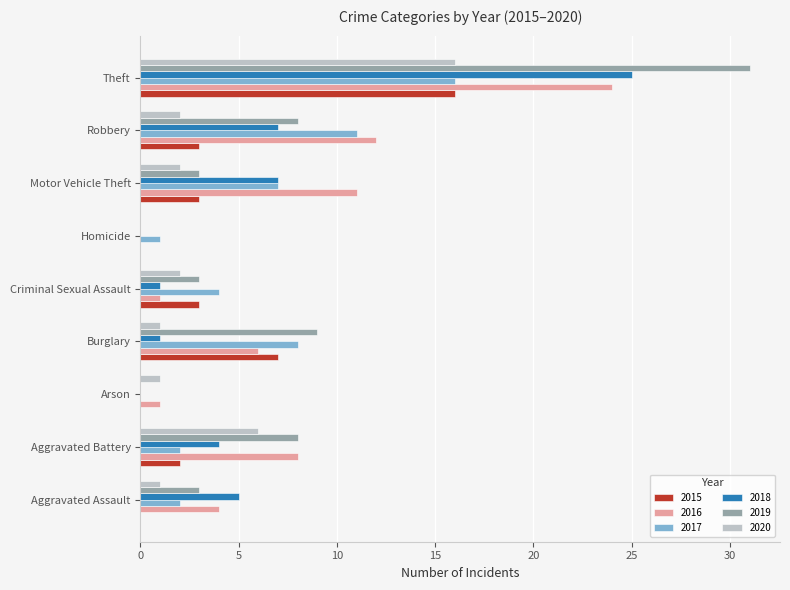

Which series changed the most between Burglary and Theft?

2018